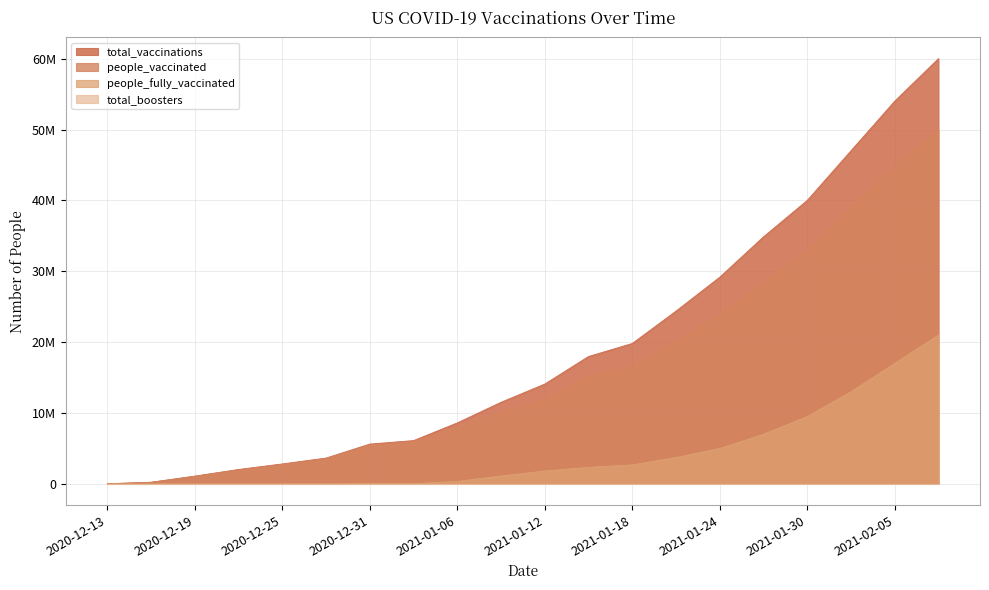

List the series in order of their peak value, highest first.

total_vaccinations, people_vaccinated, people_fully_vaccinated